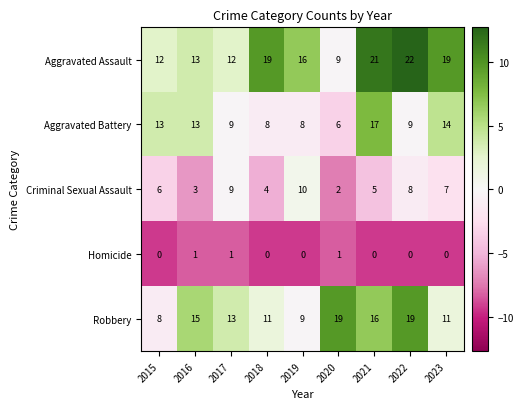

Where does the Robbery series first go above 13?

2016